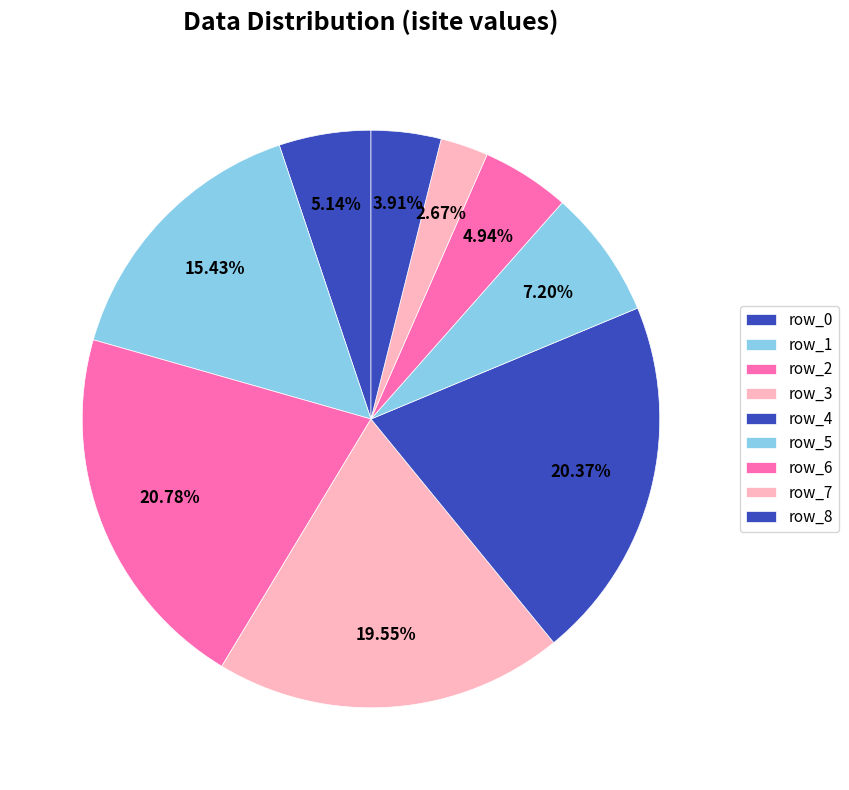

How many slices are in this pie chart?

9